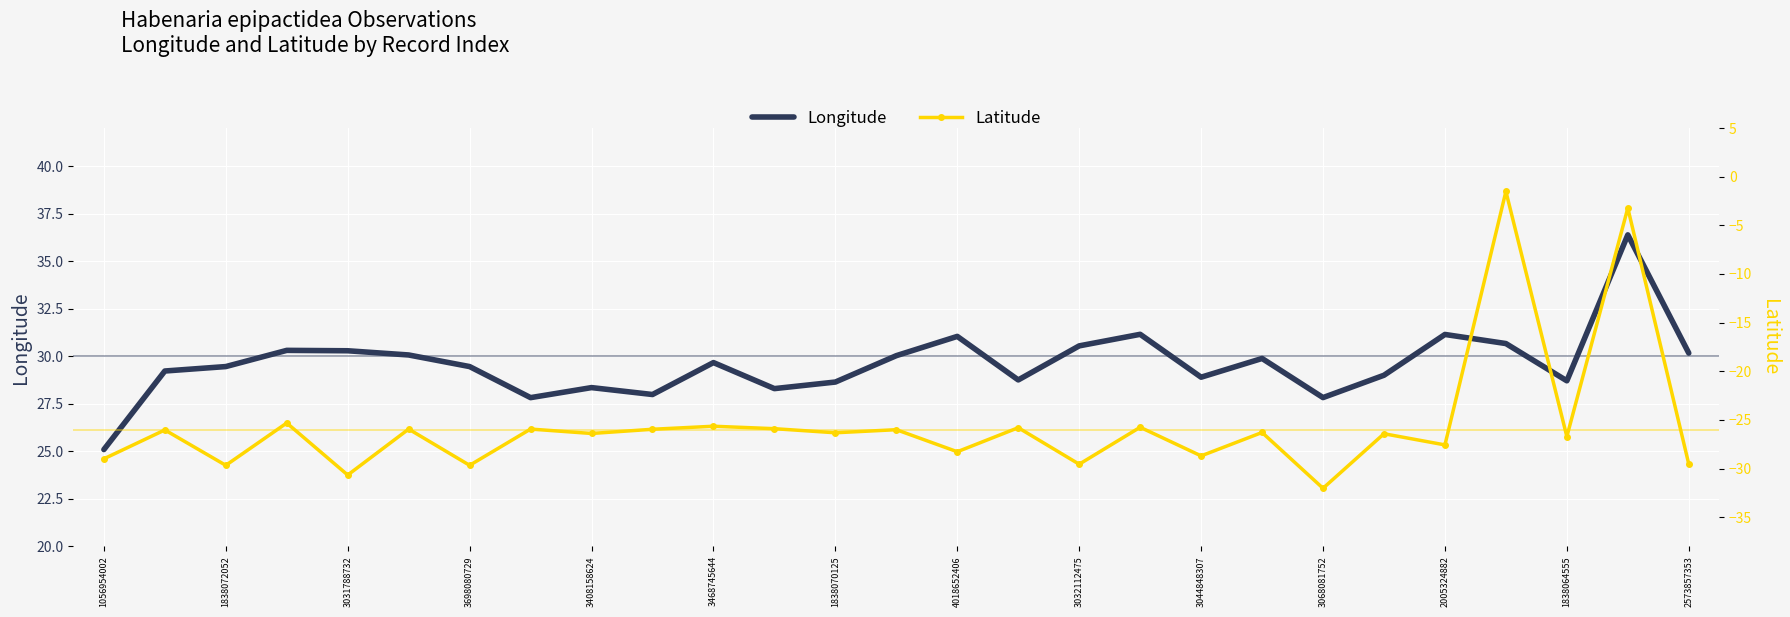

At which category is the sum across all series the highest?

25